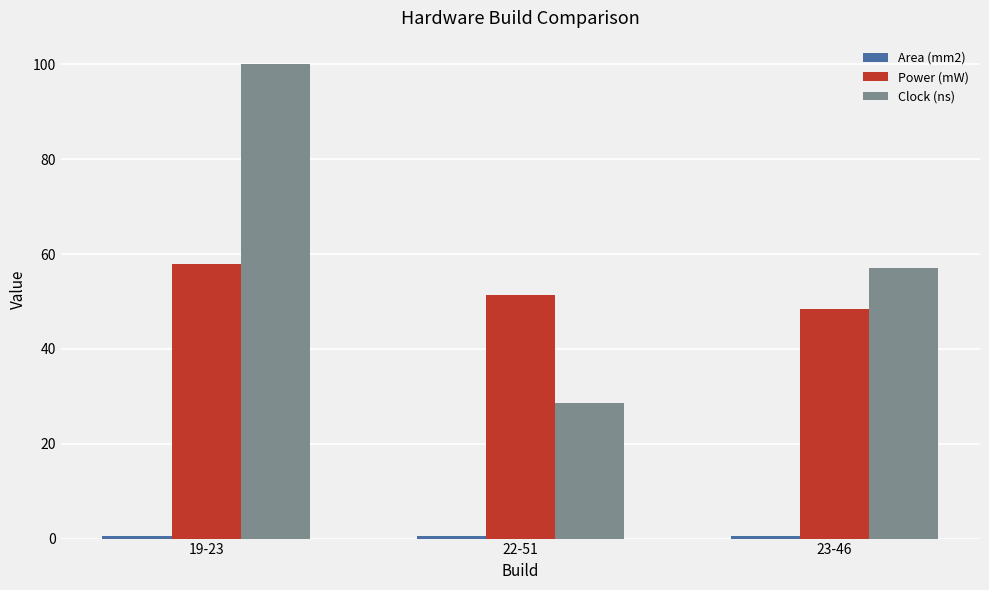

Are the bars grouped side by side (vs. stacked)?

Yes